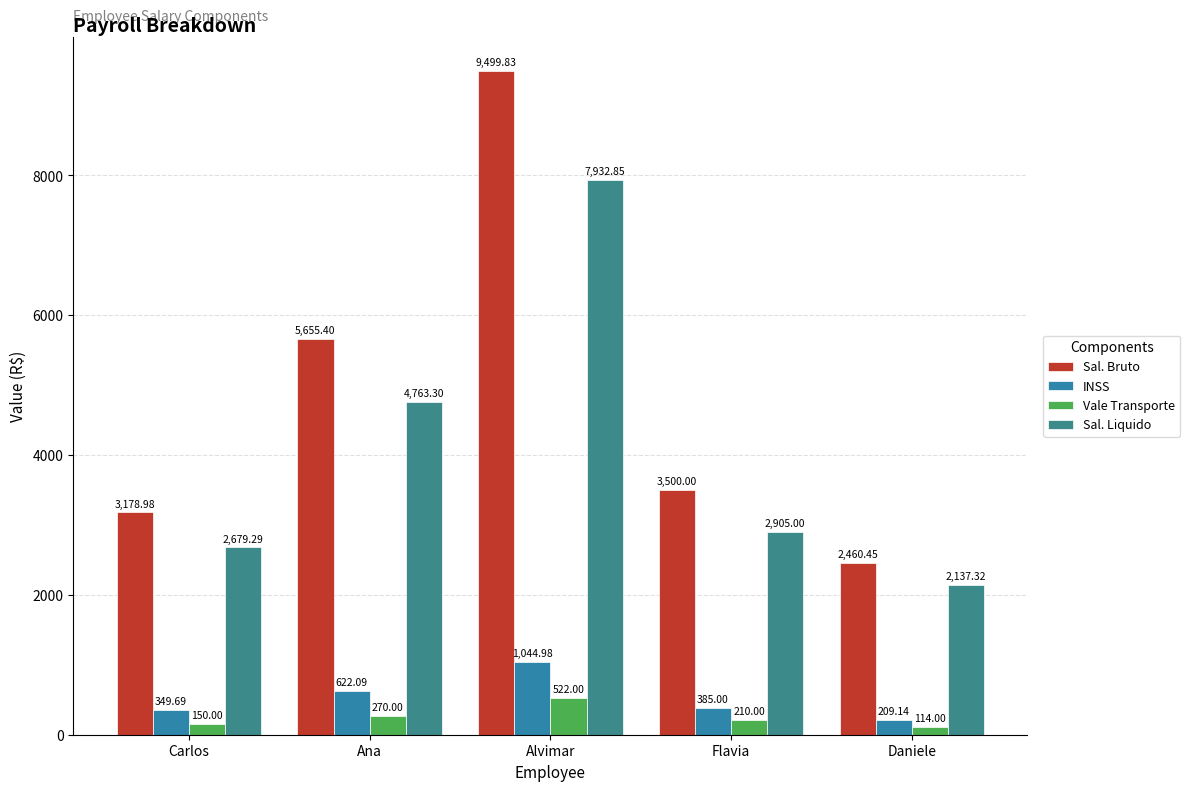

How many groups of bars are there?

5